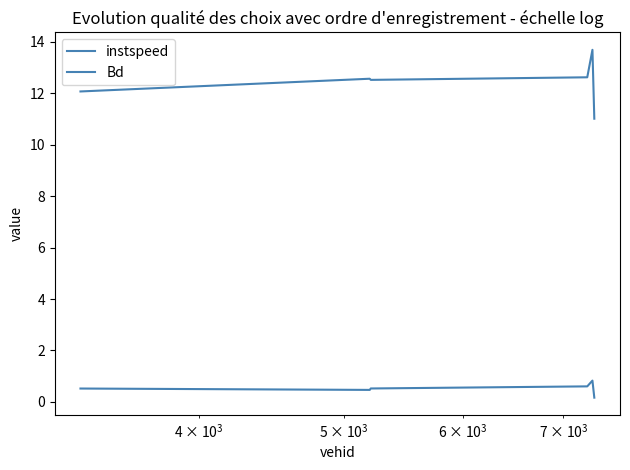

How many lines are shown in the chart?

2